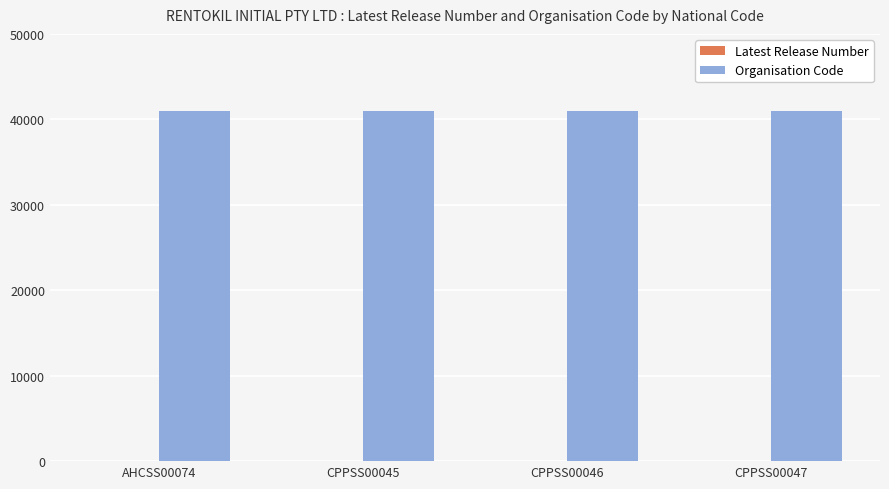

What is the maximum value shown in the chart?

40919